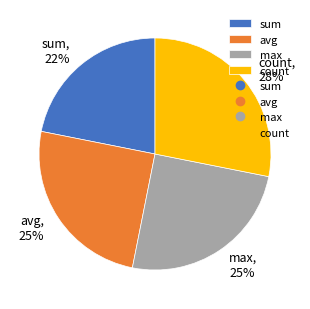

The count slice represents 28% of the pie. True or false?

True